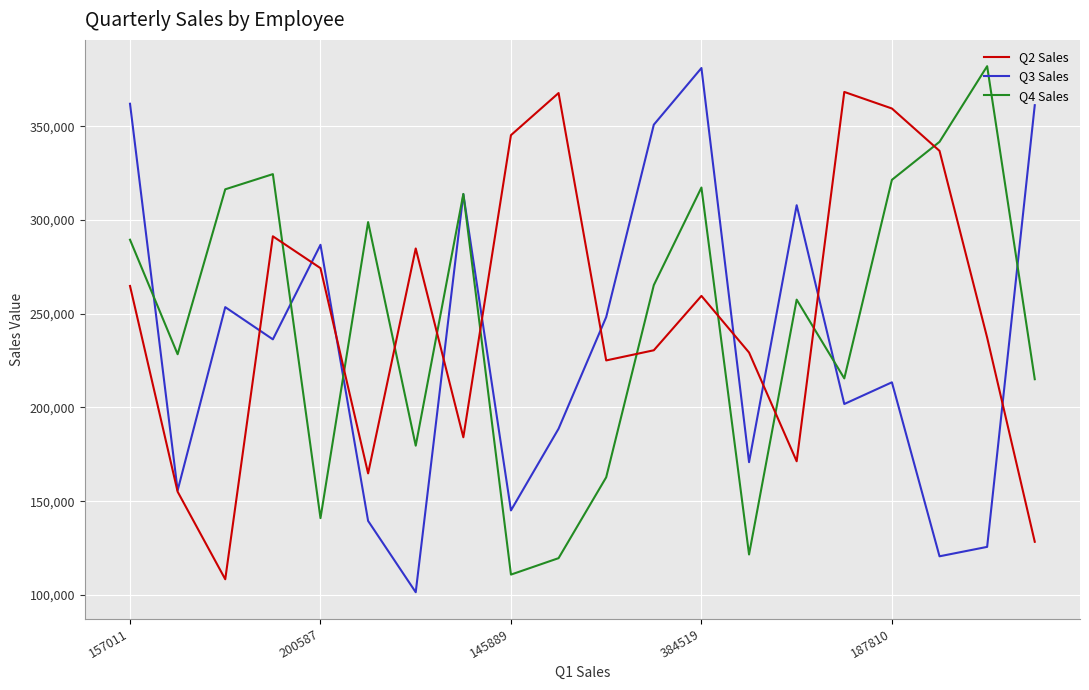

After their last crossing, which series has the higher values: Q3 Sales or Q2 Sales?

Q3 Sales